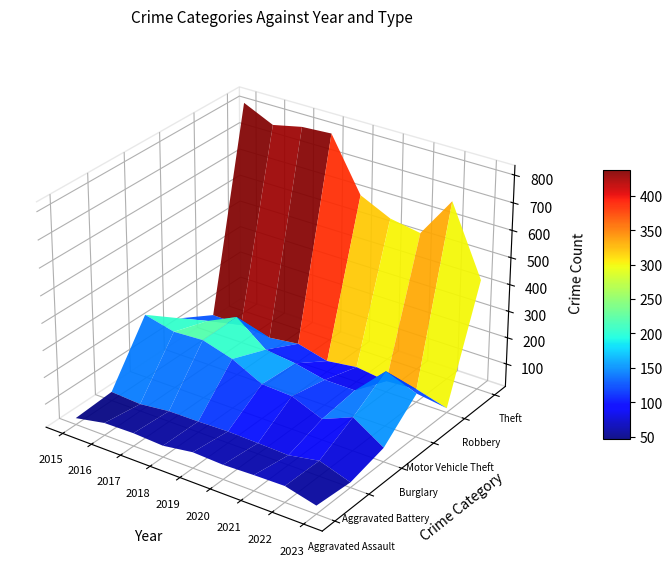

Reading left to right, what are all the values shown in this chart?

Aggravated Assault: 2015=38	2016=60	2017=62	2018=56	2019=73	2020=68	2021=72	2022=74	2023=45
Aggravated Battery: 2015=47	2016=40	2017=53	2018=54	2019=57	2020=54	2021=50	2022=71	2023=33
Burglary: 2015=254	2016=227	2017=233	2018=200	2019=144	2020=138	2021=92	2022=139	2023=66
Motor Vehicle Theft: 2015=156	2016=183	2017=235	2018=148	2019=134	2020=110	2021=109	2022=220	2023=176
Robbery: 2015=84	2016=82	2017=70	2018=84	2019=55	2020=70	2021=55	2022=63	2023=30
Theft: 2015=818	2016=767	2017=791	2018=798	2019=603	2020=550	2021=530	2022=681	2023=426